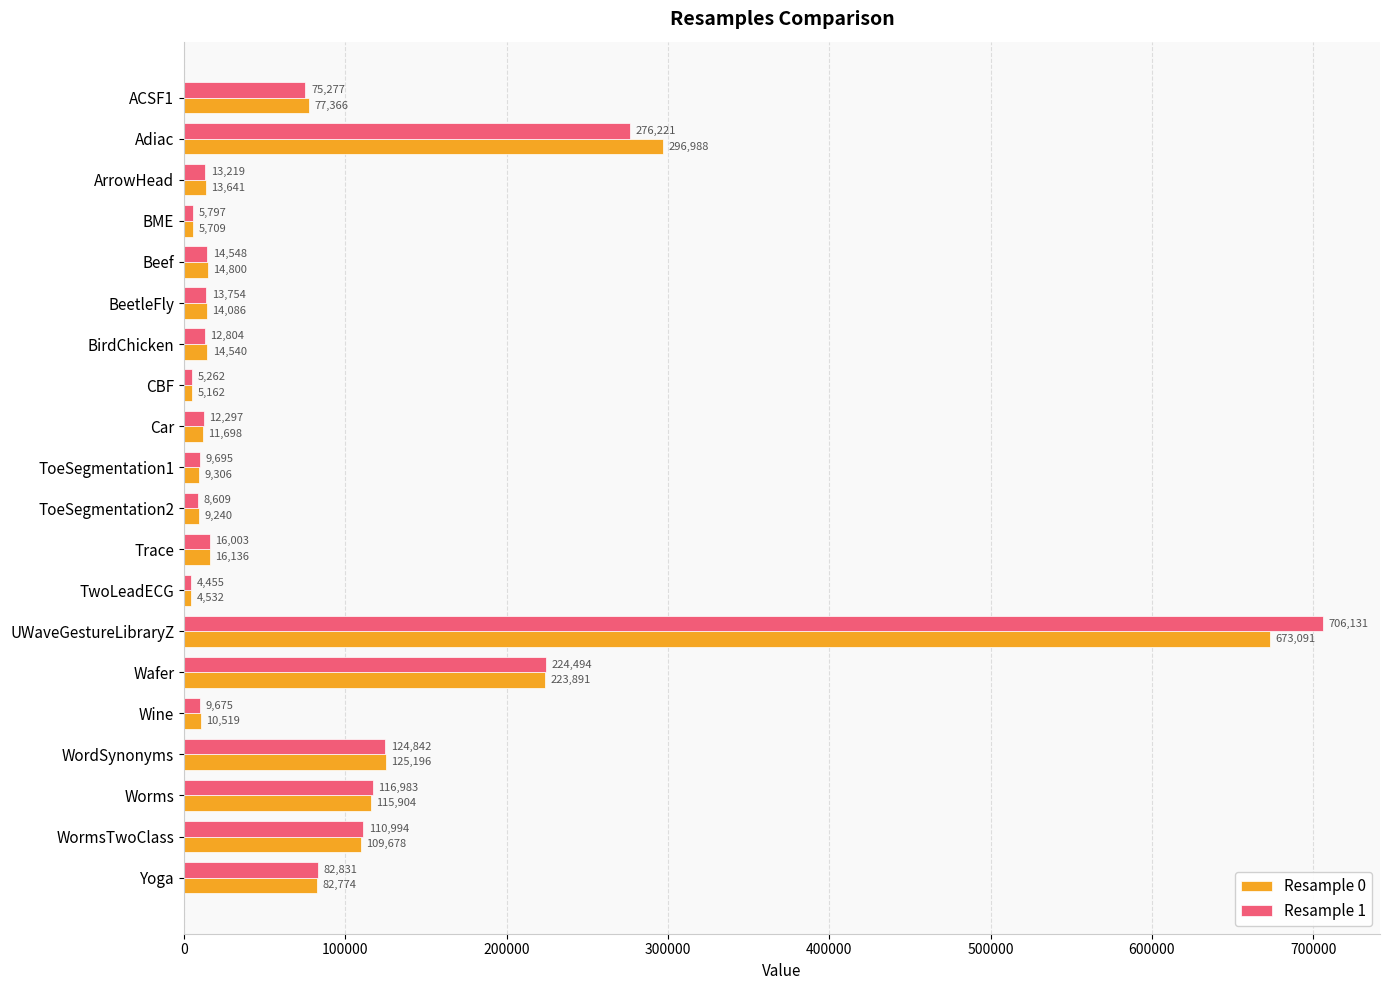

What is the average value of the Resample 0 series?

91713